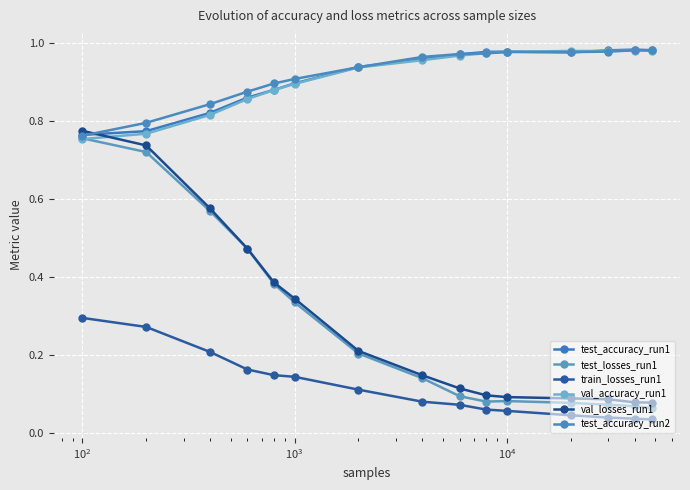

Reading left to right, what are all the values shown in this chart?

test_accuracy_run1: 0.8	0.8	0.8	0.9	0.9	0.9	0.9	1.0	1.0	1.0	1.0	1.0	1.0	1.0	1.0
test_losses_run1: 0.8	0.7	0.6	0.5	0.4	0.3	0.2	0.1	0.1	0.1	0.1	0.1	0.1	0.1	0.1
train_losses_run1: 0.3	0.3	0.2	0.2	0.1	0.1	0.1	0.1	0.1	0.1	0.1	0.0	0.0	0.0	0.0
val_accuracy_run1: 0.8	0.8	0.8	0.9	0.9	0.9	0.9	1.0	1.0	1.0	1.0	1.0	1.0	1.0	1.0
val_losses_run1: 0.8	0.7	0.6	0.5	0.4	0.3	0.2	0.1	0.1	0.1	0.1	0.1	0.1	0.1	0.1
test_accuracy_run2: 0.8	0.8	0.8	0.9	0.9	0.9	0.9	1.0	1.0	1.0	1.0	1.0	1.0	1.0	1.0